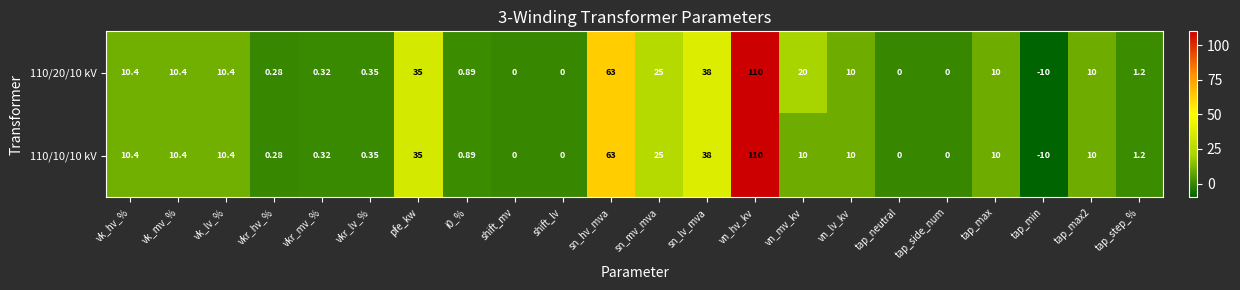

At which label does 110/10/10 kV reach its peak?

vn_hv_kv